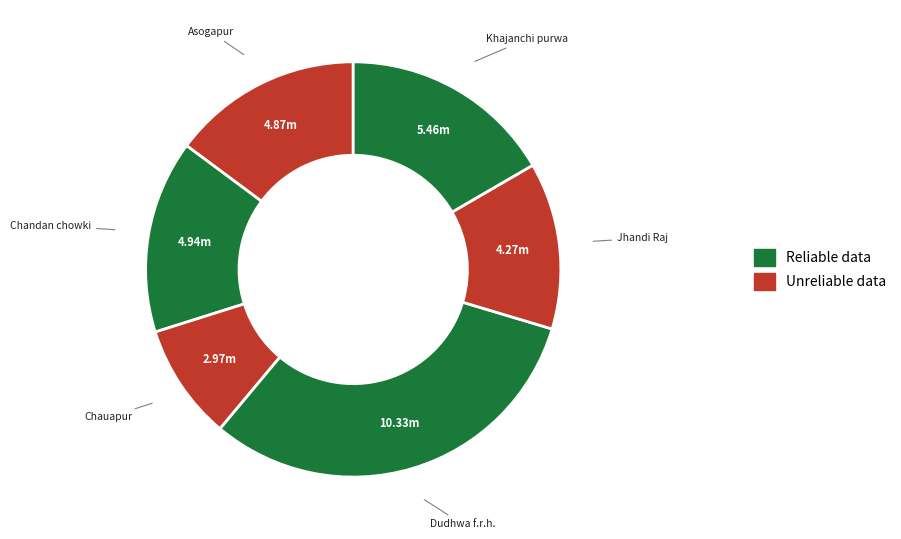

How many slices are in this pie chart?

6